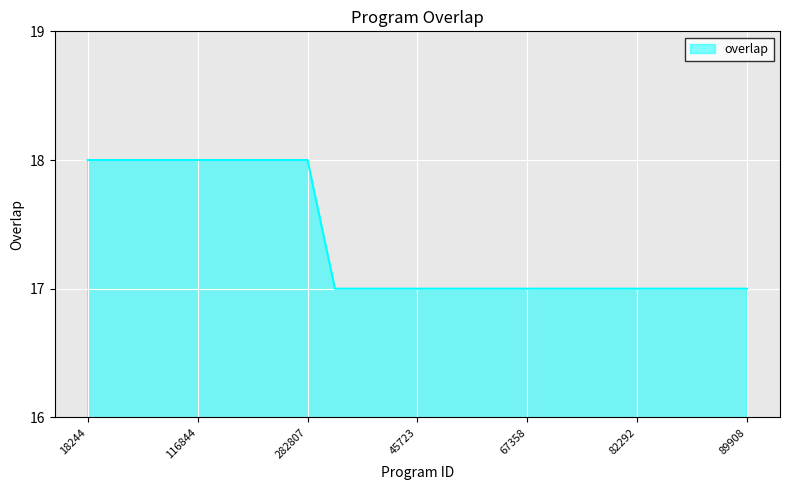

What is the maximum value shown in the chart?

18